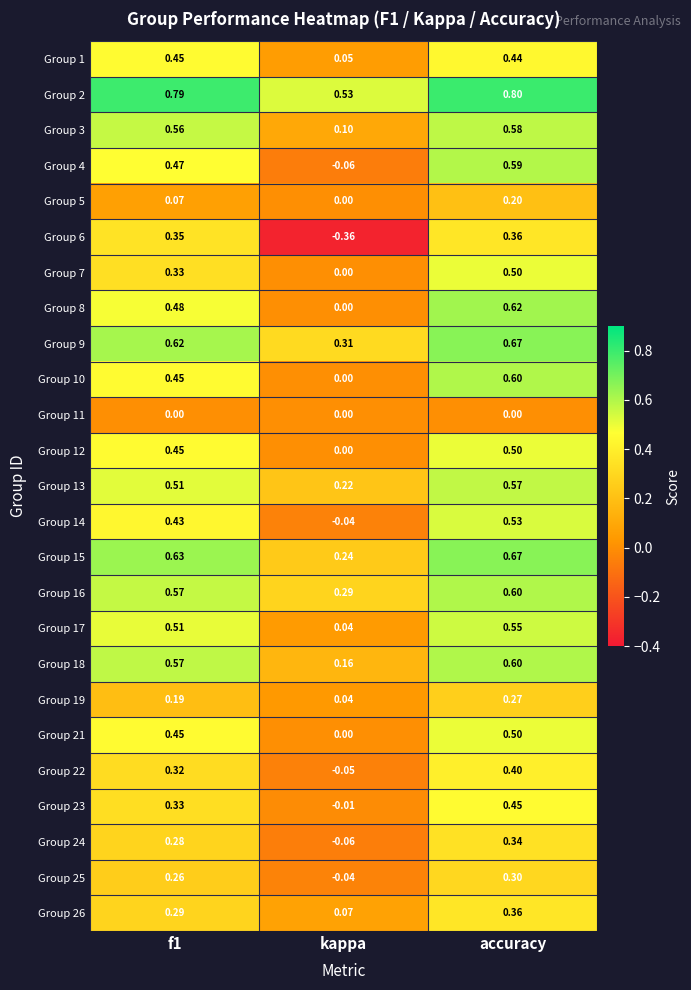

Where is Group 13 nearest to the value 0?

kappa